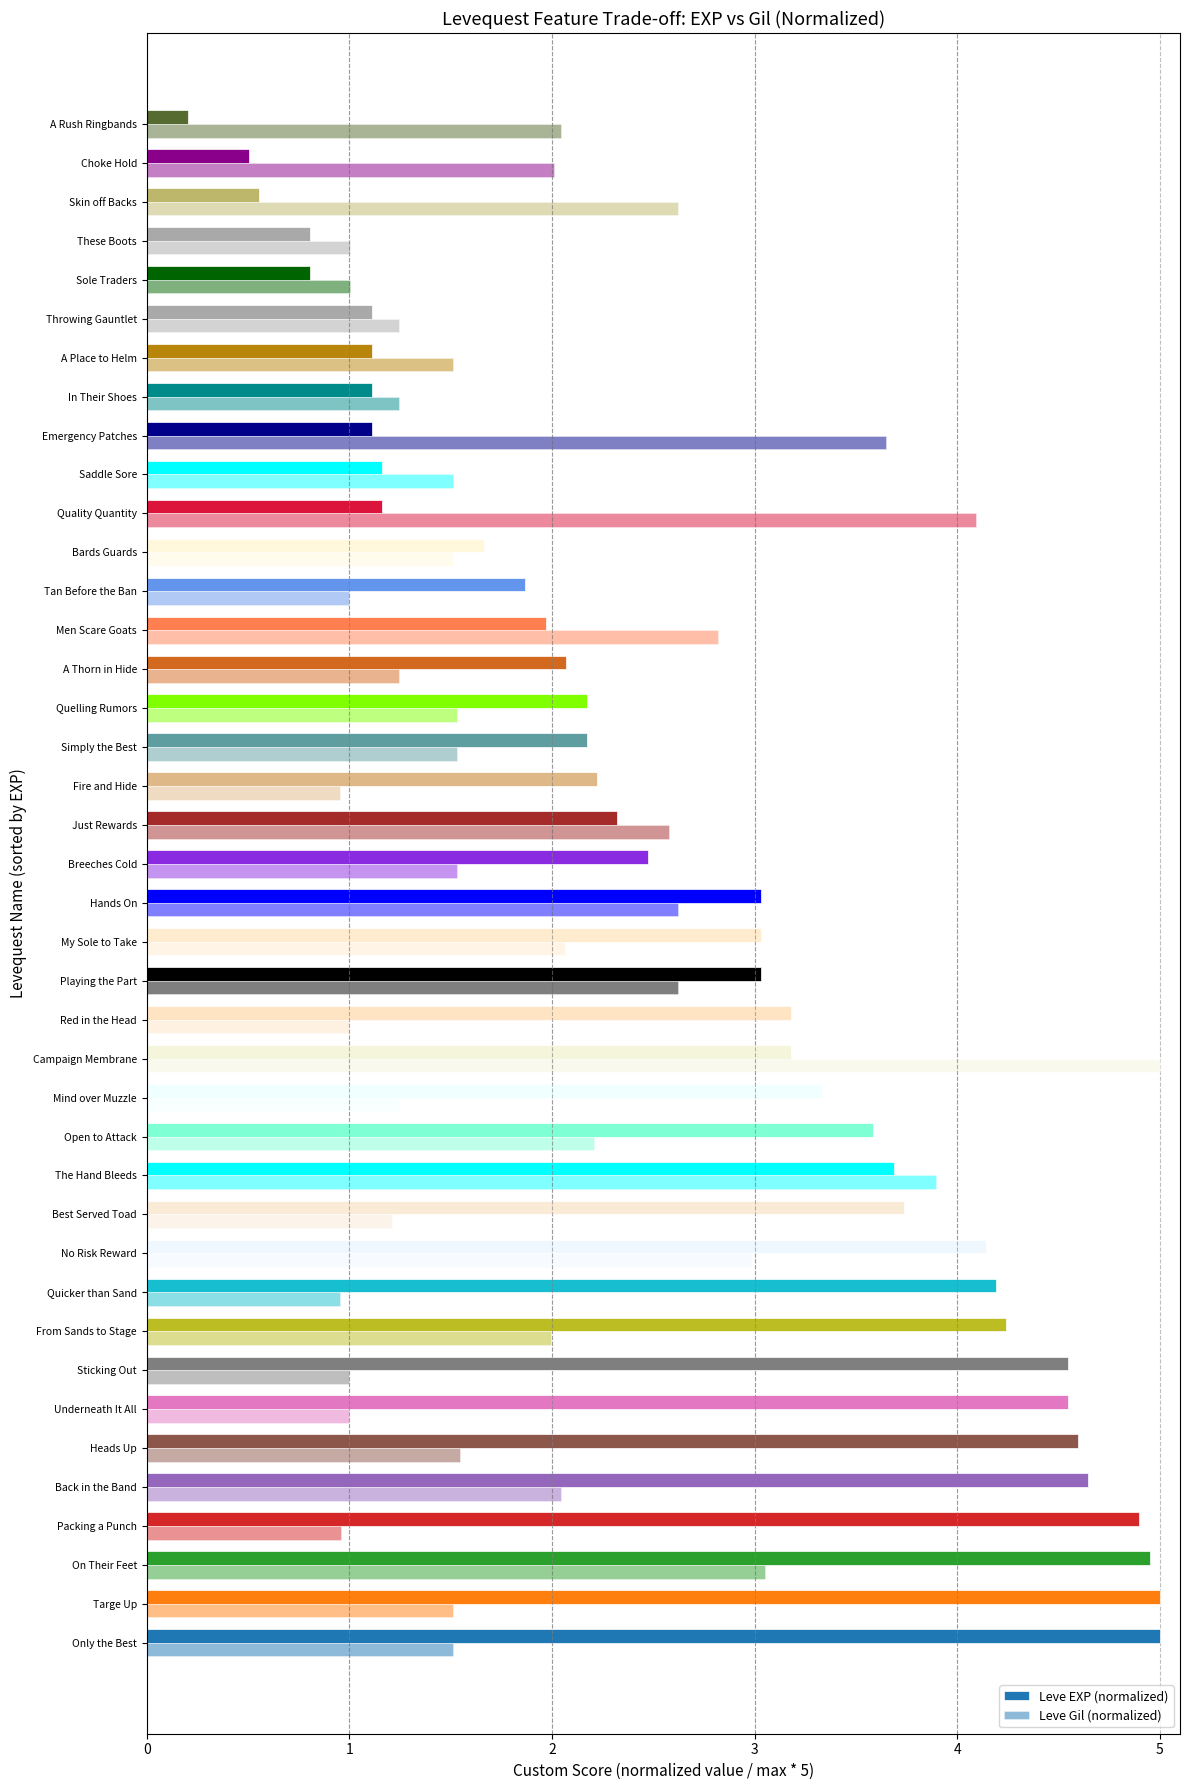

Reading left to right, extract all data points from this chart.

Leve EXP (normalized): 5.0	5.0	4.9	4.9	4.6	4.6	4.5	4.5	4.2	4.2	4.1	3.7	3.7	3.6	3.3	3.2	3.2	3.0	3.0	3.0	2.5	2.3	2.2	2.2	2.2	2.1	2.0	1.9	1.7	1.2	1.2	1.1	1.1	1.1	1.1	0.8	0.8	0.6	0.5	0.2
Leve Gil (normalized): 1.5	1.5	3.1	1.0	2.0	1.5	1.0	1.0	2.0	1.0	3.0	1.2	3.9	2.2	1.2	5.0	1.0	2.6	2.1	2.6	1.5	2.6	1.0	1.5	1.5	1.2	2.8	1.0	1.5	4.1	1.5	3.6	1.2	1.5	1.2	1.0	1.0	2.6	2.0	2.0